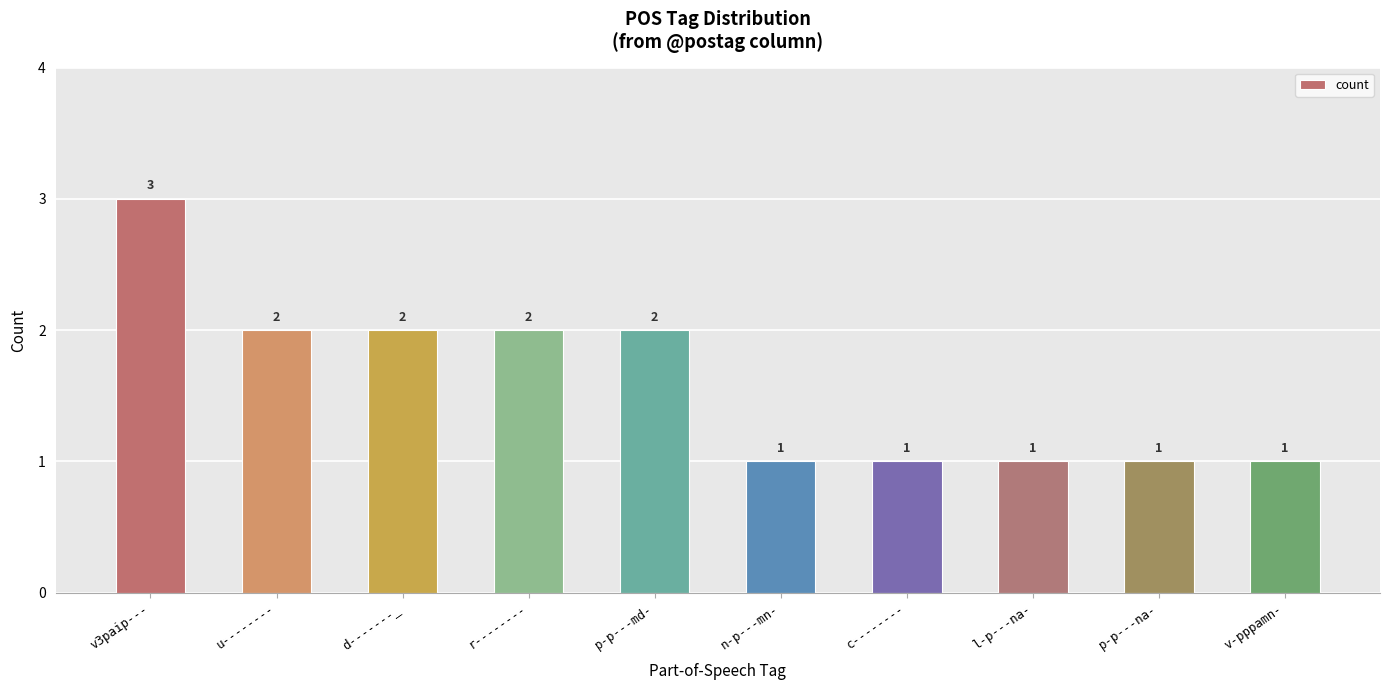

What is the greatest value displayed?

3